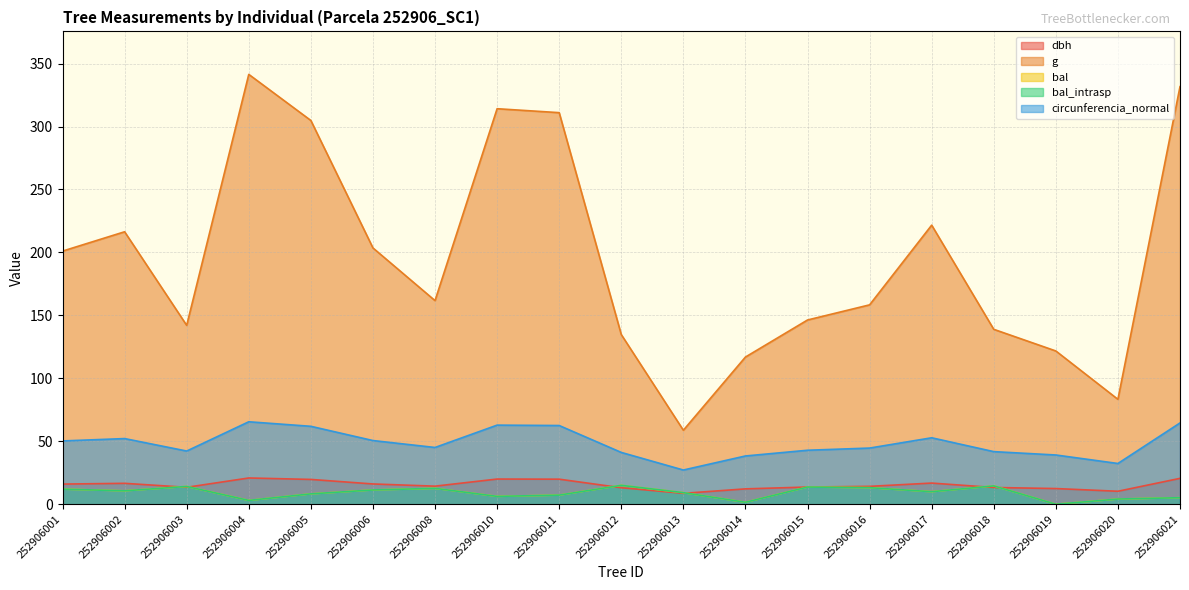

What is the value of the circunferencia_normal point at the 7th from the left?

45.1